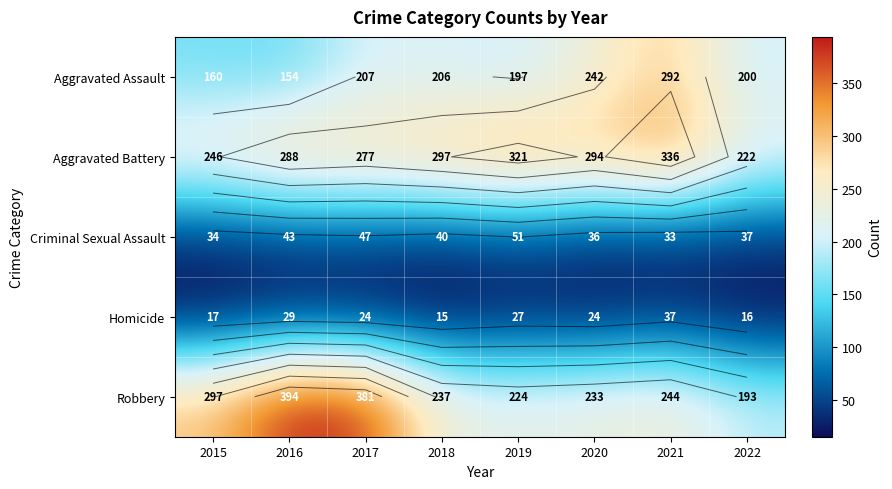

The Aggravated Battery series shows 361 at 2015. True or false?

False